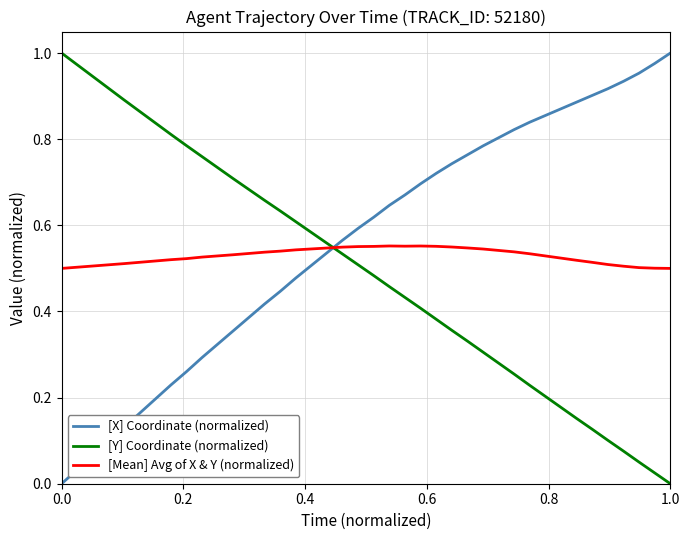

List the series in order of their overall mean, lowest first.

[Y] Coordinate (normalized), [Mean] Avg of X & Y (normalized), [X] Coordinate (normalized)